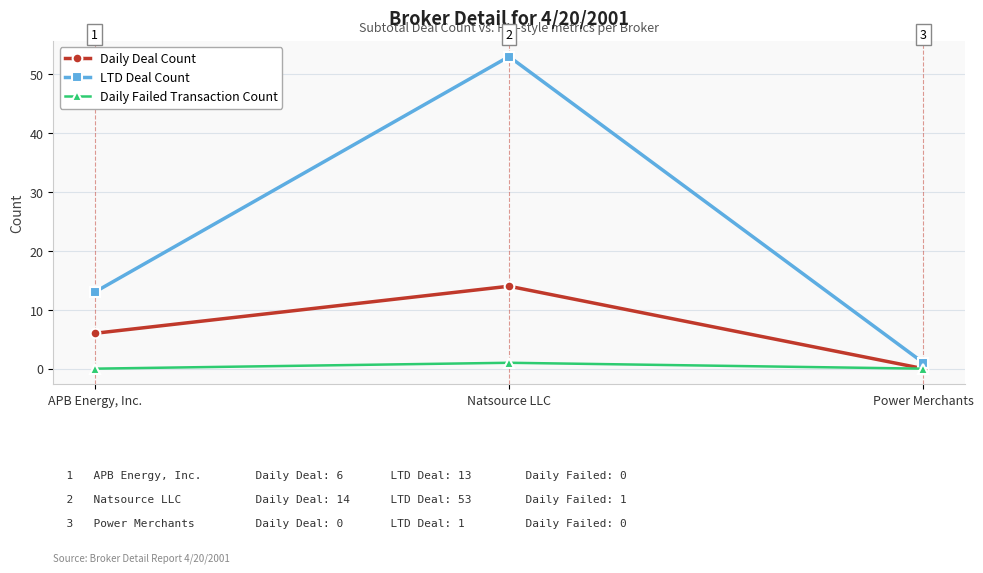

The Daily Failed Transaction Count series shows 0 at APB Energy, Inc.. True or false?

True